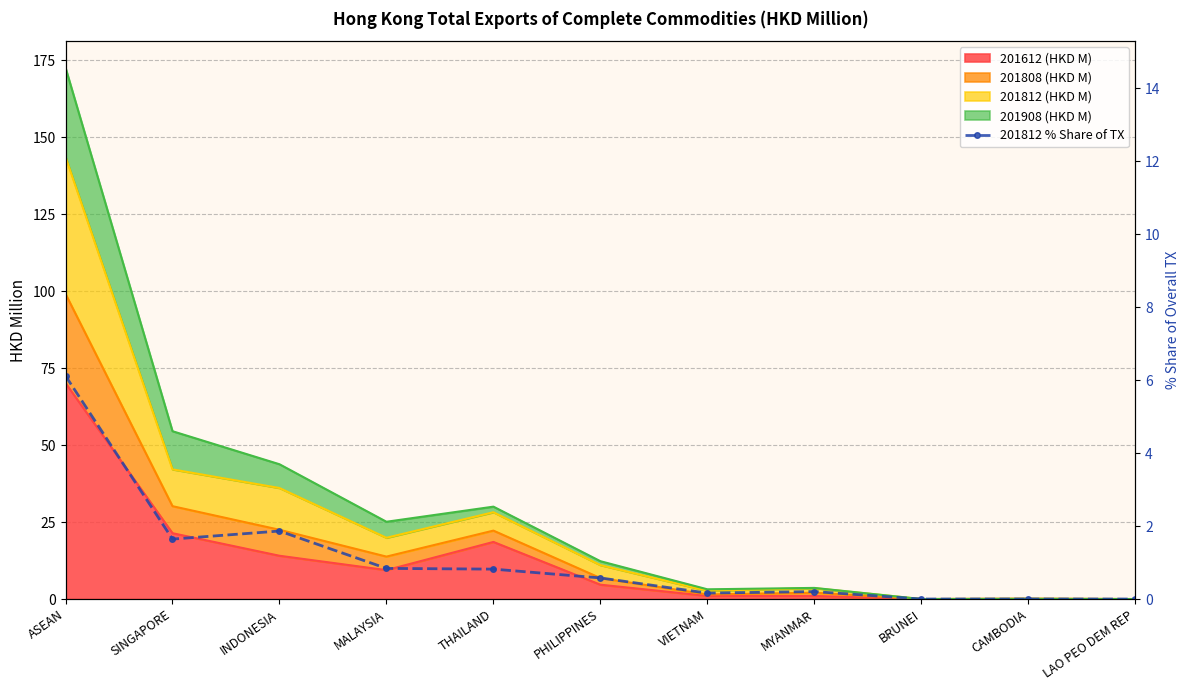

The chart shows a value of 0.0 at CAMBODIA. True or false?

True